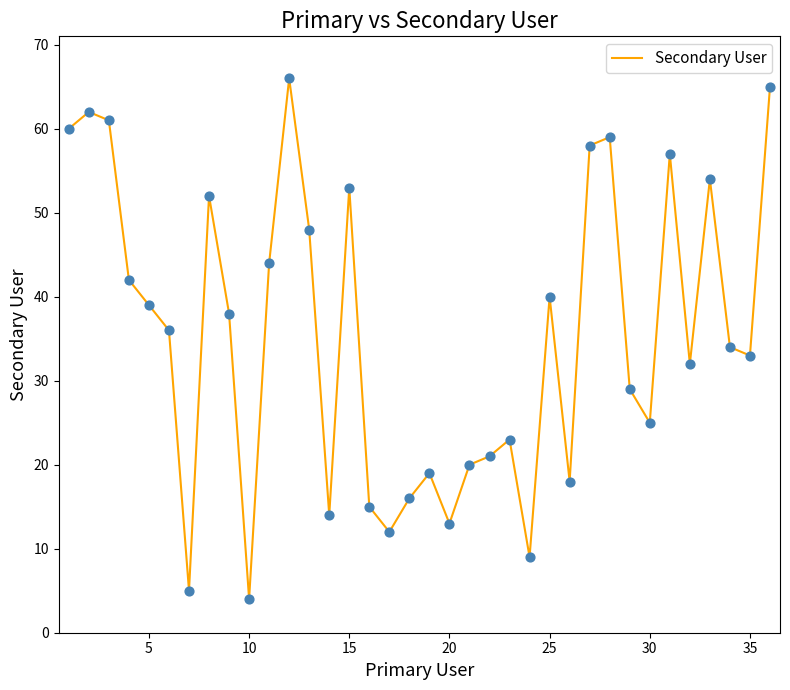

What is the difference between the maximum and minimum values?

62